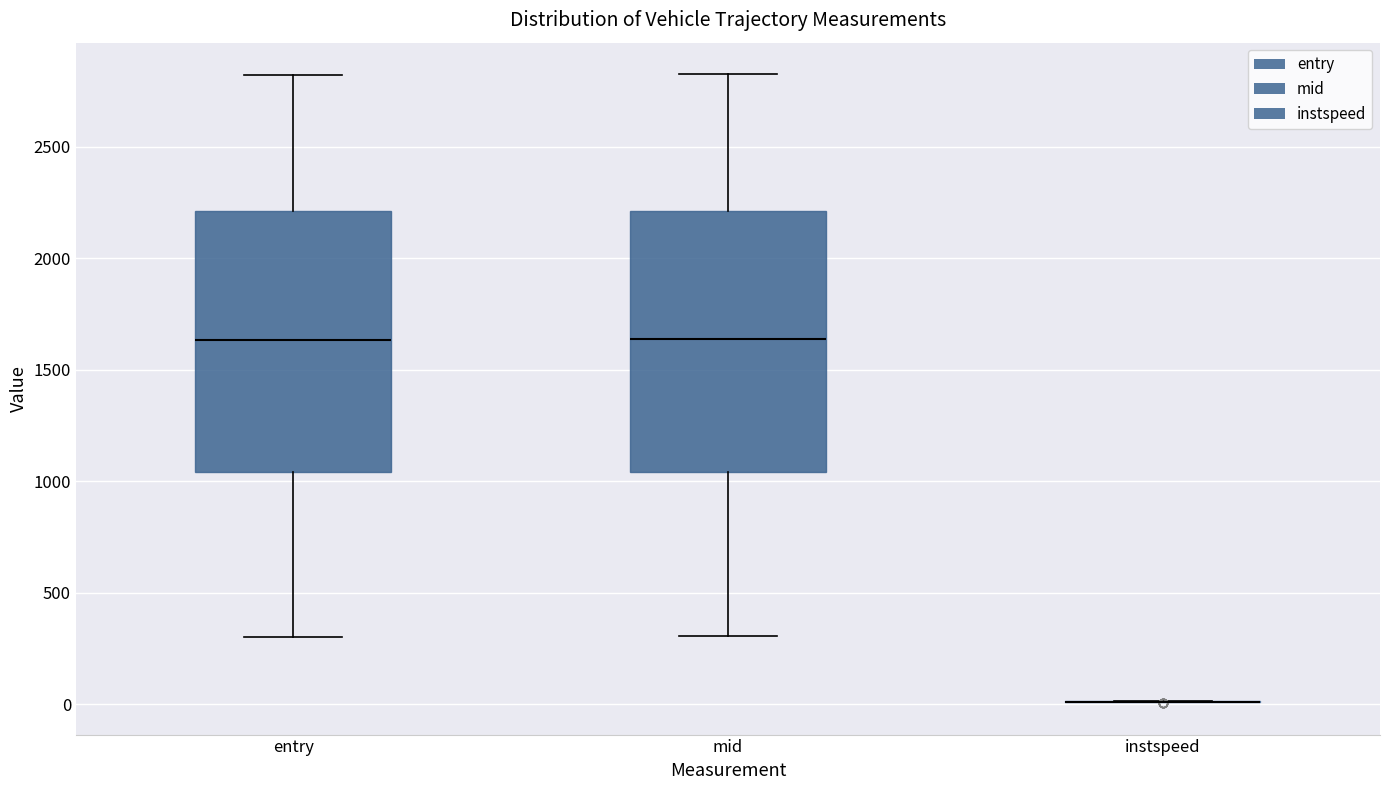

Where is the lower edge of the box for entry on the y-axis? The values are not printed on the chart, so give them approximately, as read against the axis.

1050